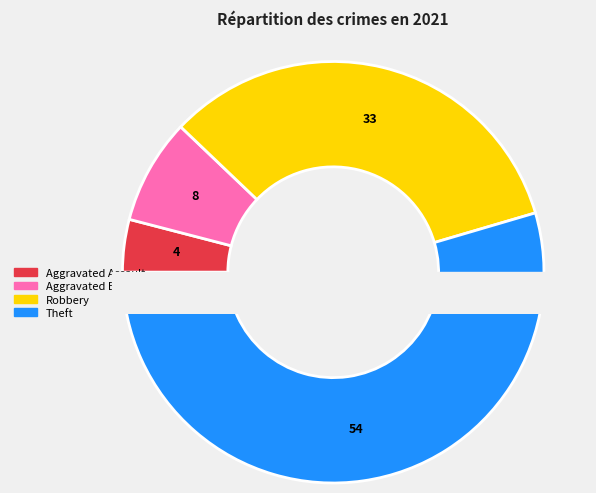

How many slices are in this pie chart?

4